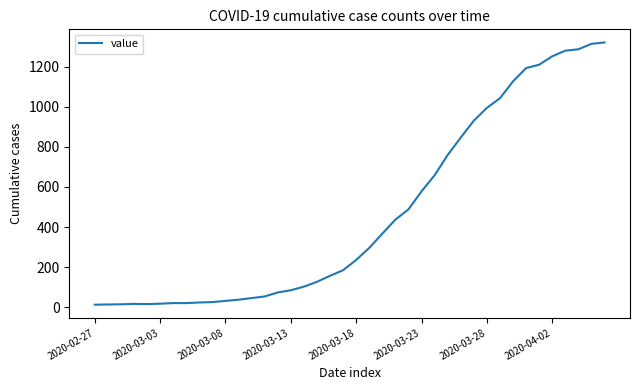

What is the greatest value displayed?

1320